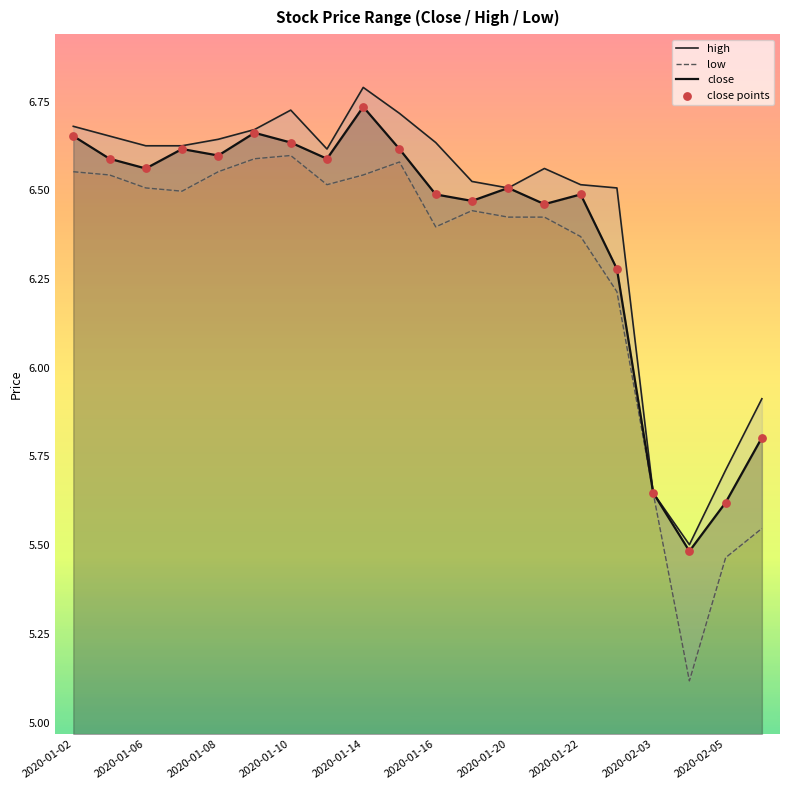

What is the minimum value for close?

5.5